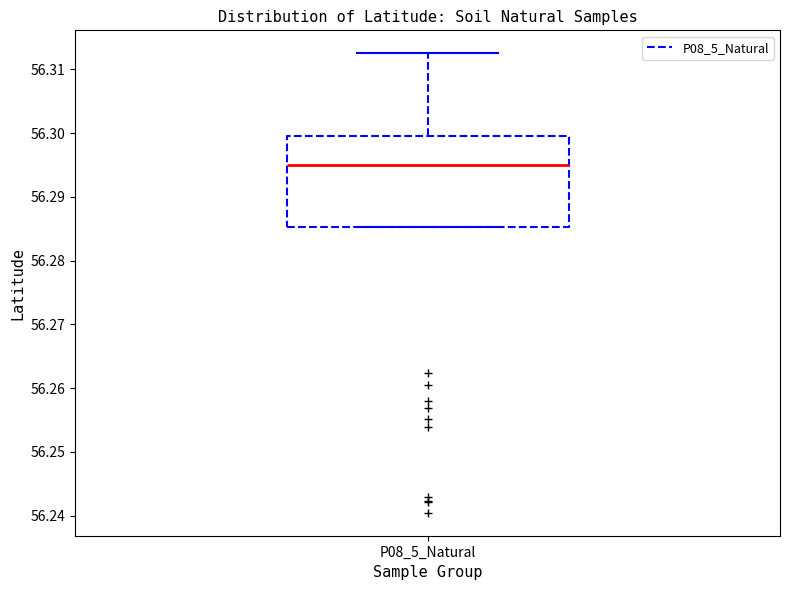

Where is the upper edge of the box for P08_5_Natural on the y-axis? The values are not printed on the chart, so give them approximately, as read against the axis.

56.300